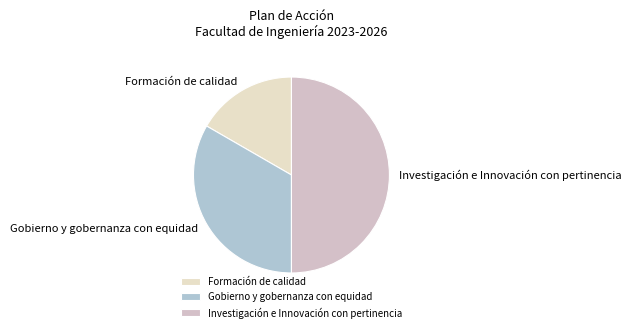

Rank the categories by value from lowest to highest.

Formación de calidad, Gobierno y gobernanza con equidad, Investigación e Innovación con pertinencia